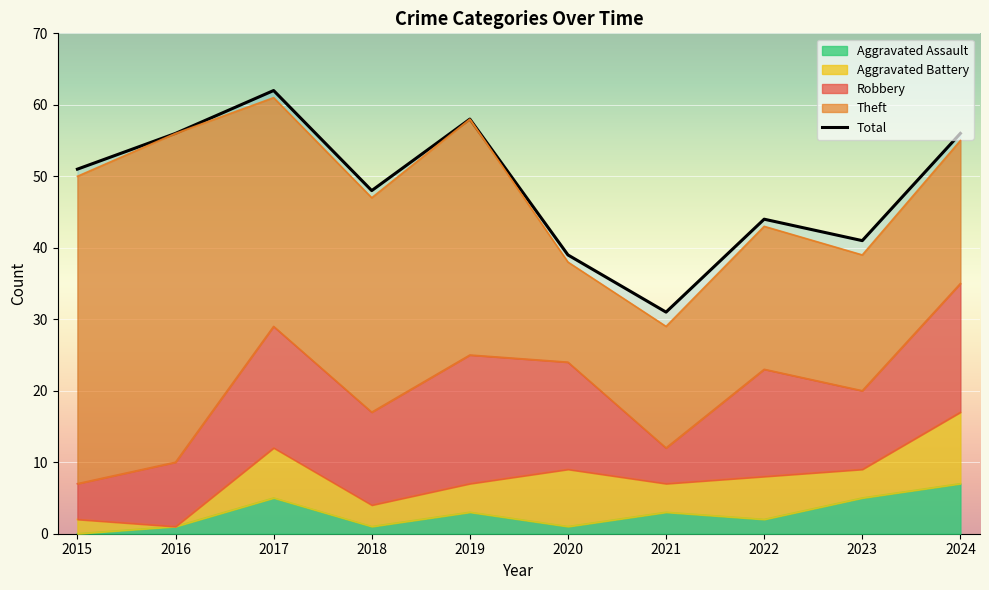

How many values in the Robbery series exceed 15?

3